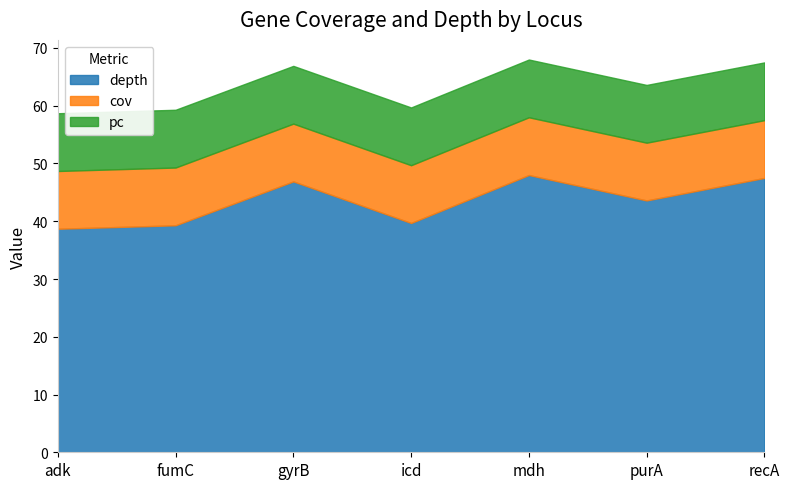

Count the number of data series in this chart.

4